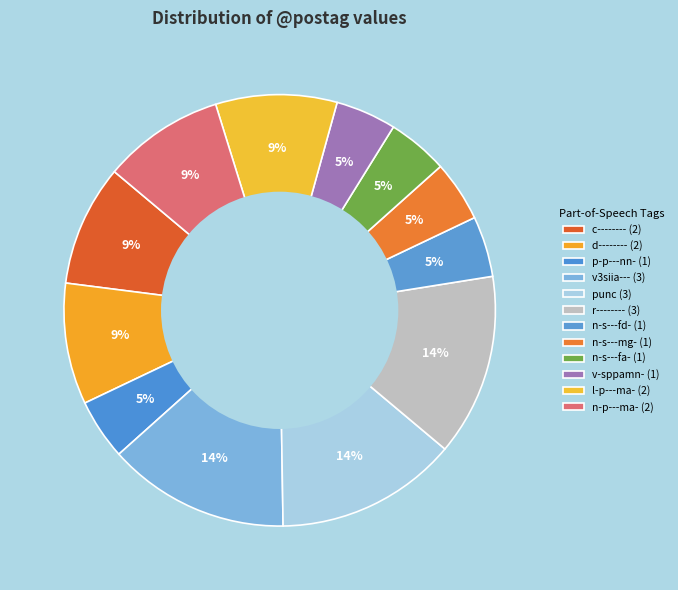

To the nearest percent, what is the difference between the largest and smallest slice percentages?

9%